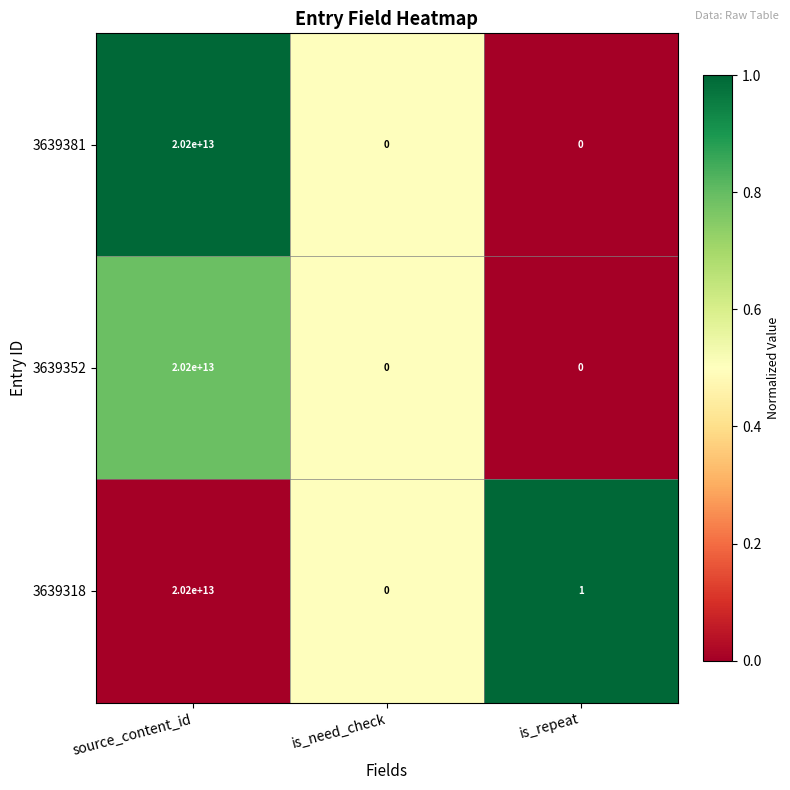

Which series changed the most between is_need_check and is_repeat?

3639318